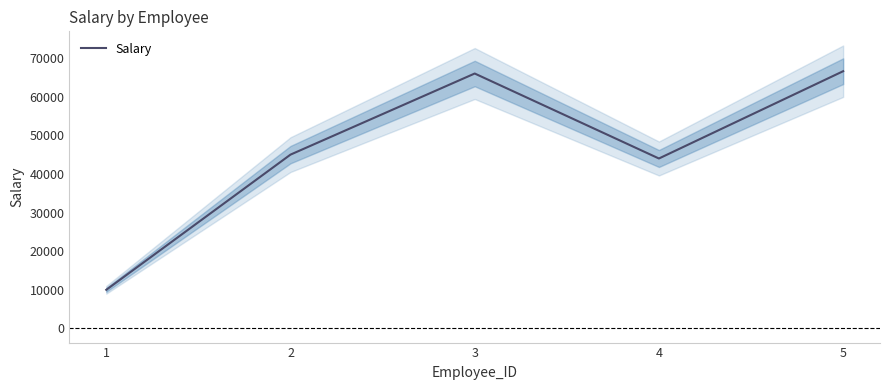

What is the smallest value displayed?

10000